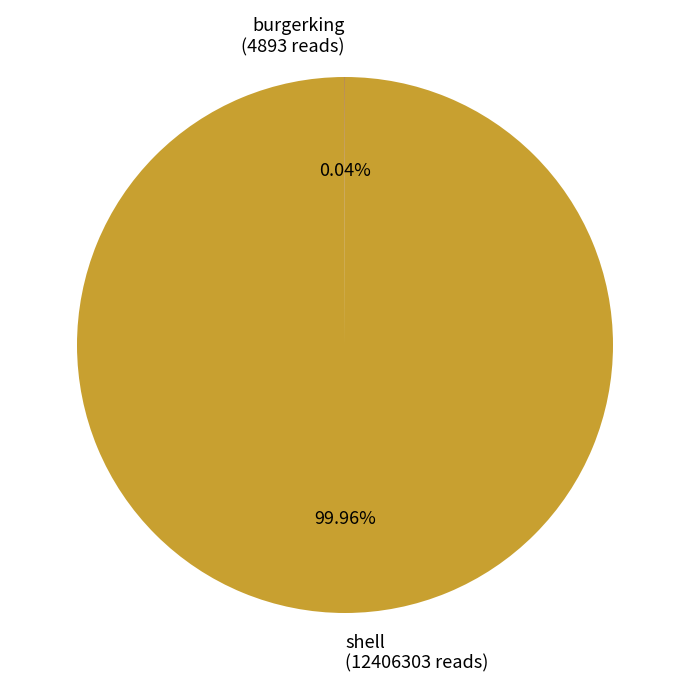

The shell slice represents 100% of the pie. True or false?

True